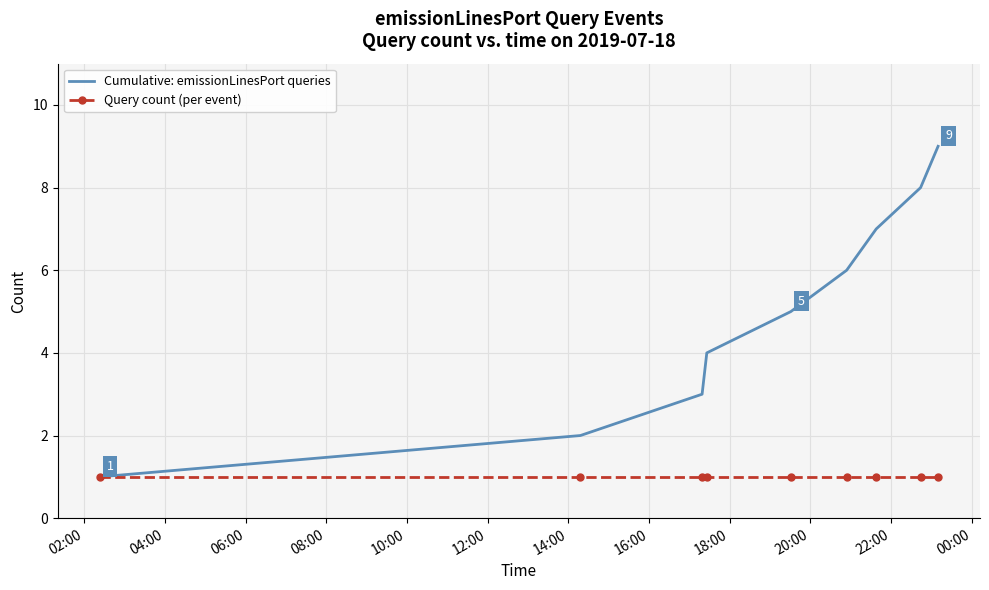

Rank the series by their average value, from highest to lowest.

Cumulative: emissionLinesPort queries, Query count (per event)